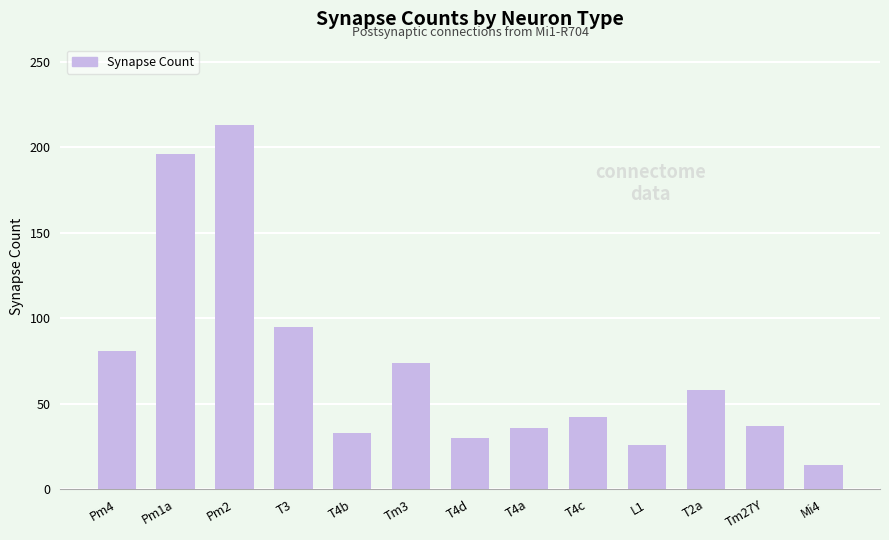

Which category has the lowest value across all series?

Mi4